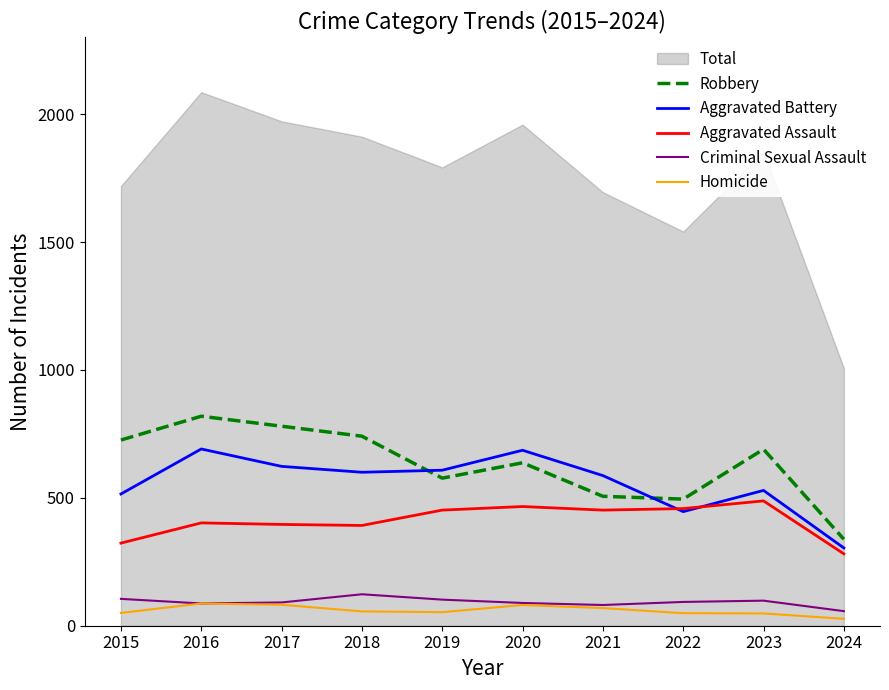

In Aggravated Assault, how many points are lower than both neighbors (excluding endpoints)?

2